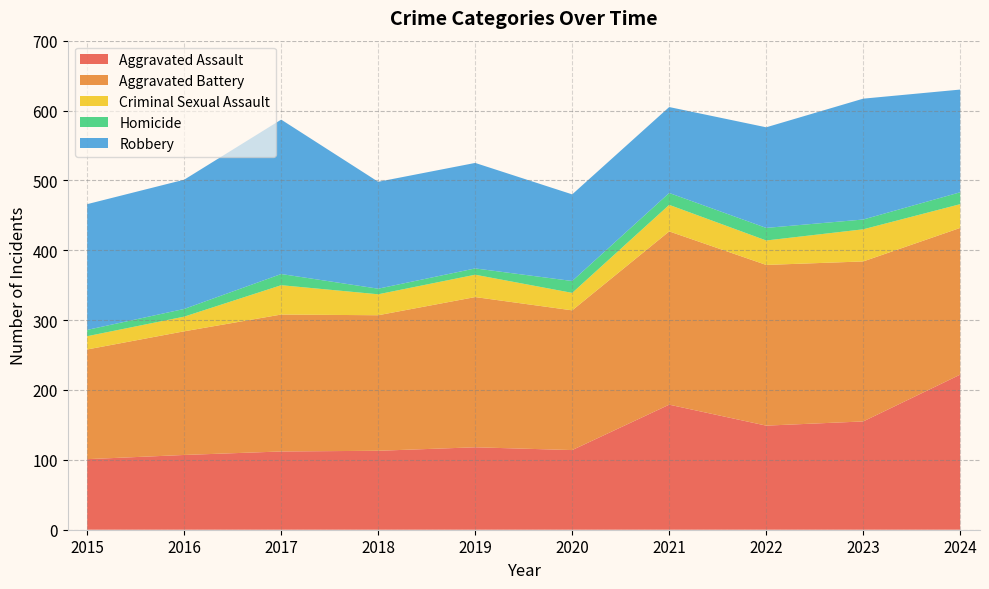

Reading left to right, extract all data points from this chart.

Aggravated Assault: 101	107	112	113	118	114	179	149	155	222
Aggravated Battery: 157	177	196	194	215	200	248	230	229	210
Criminal Sexual Assault: 19	21	42	30	32	25	38	35	46	34
Homicide: 9	11	16	8	9	17	17	18	14	17
Robbery: 180	185	221	153	151	124	123	144	173	147